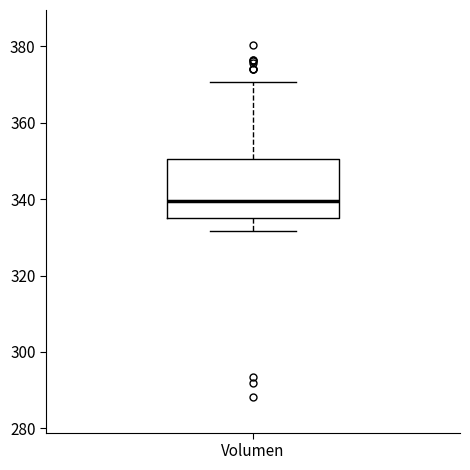

Transcribe this box plot: give where the median line is, the range the box spans, and where the two whiskers end, as read against the y-axis. The values are not printed on the chart, so give them approximately, as read against the axis.

median 340, box 336 to 350, whiskers 332 to 370